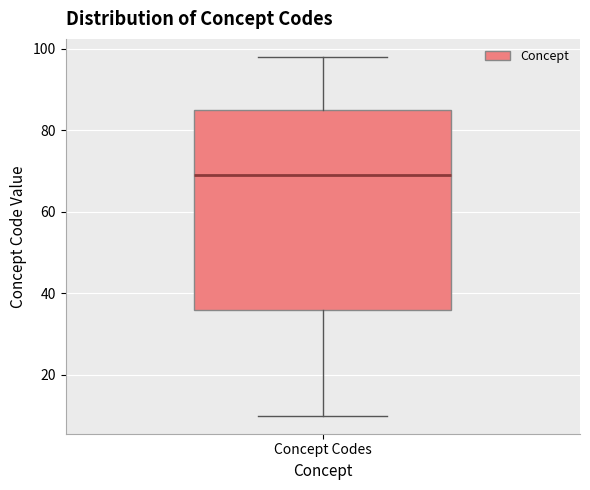

Where is the upper edge of the box for Concept Codes on the y-axis? The values are not printed on the chart, so give them approximately, as read against the axis.

86